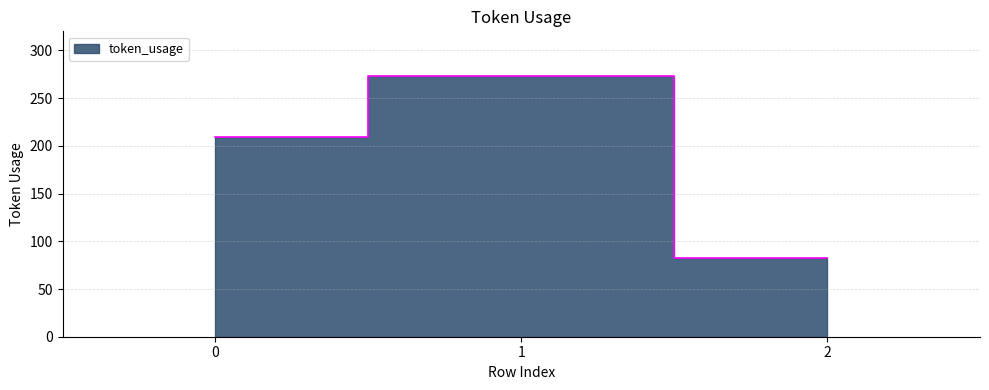

Is it true that the value at 0 is 209?

True